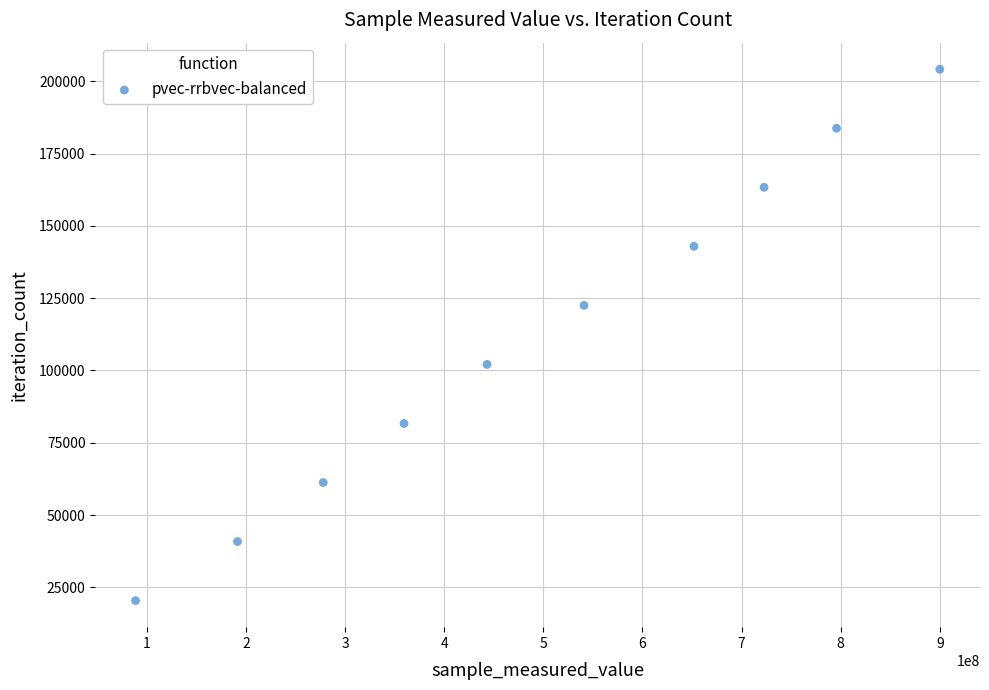

What is the range of X values (max minus min)?

811215267